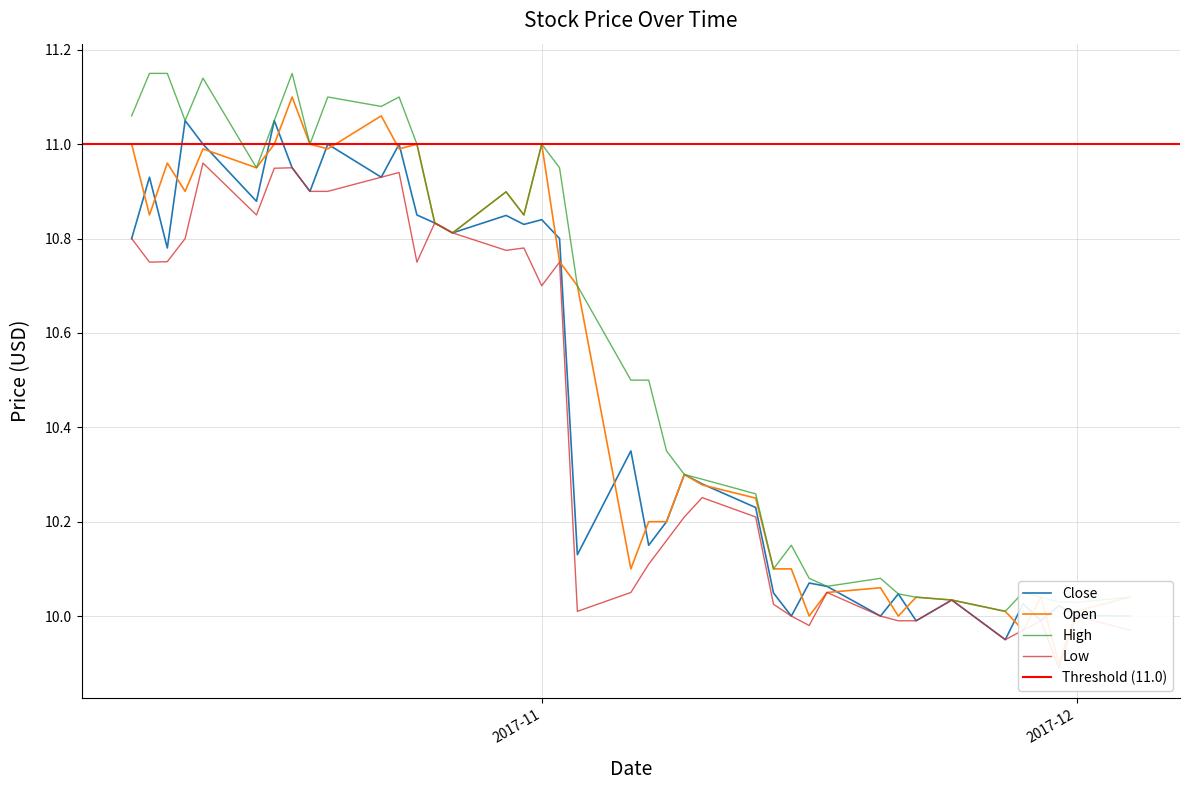

What is the minimum value for Close?

9.9